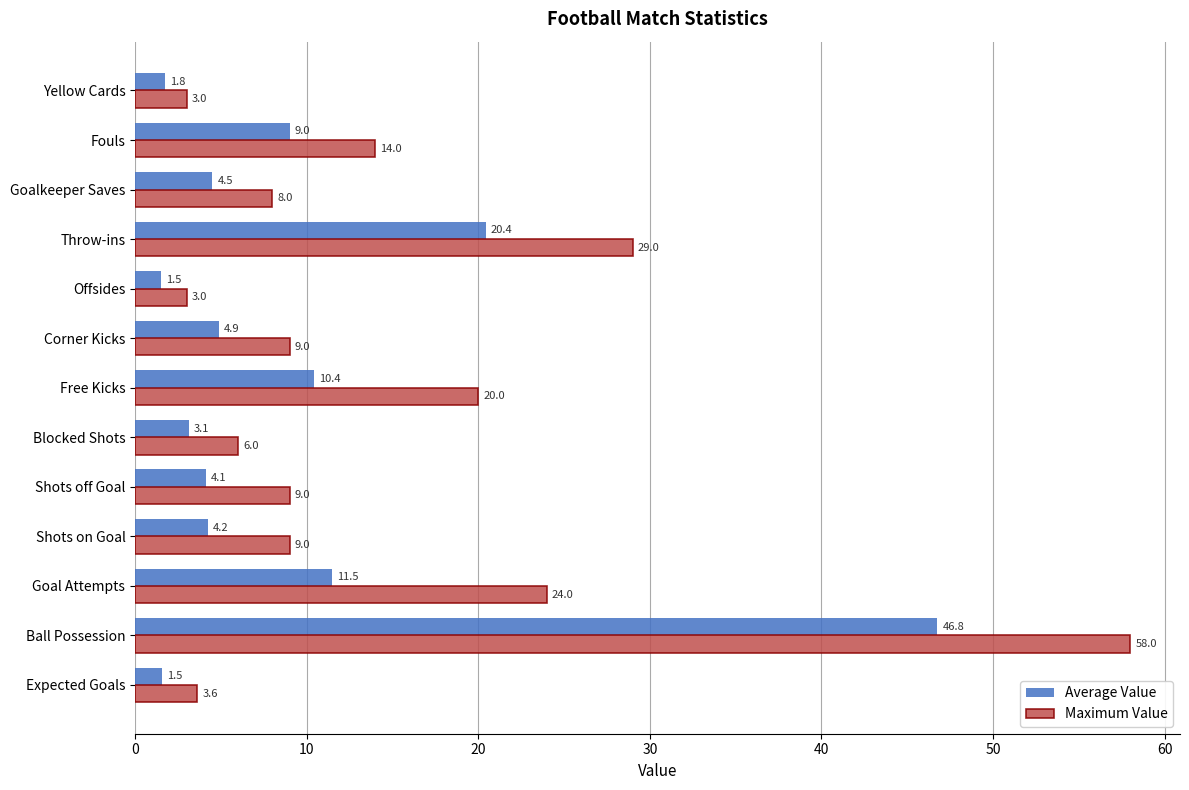

The value of Average Value at Blocked Shots is 5.0. True or false?

False